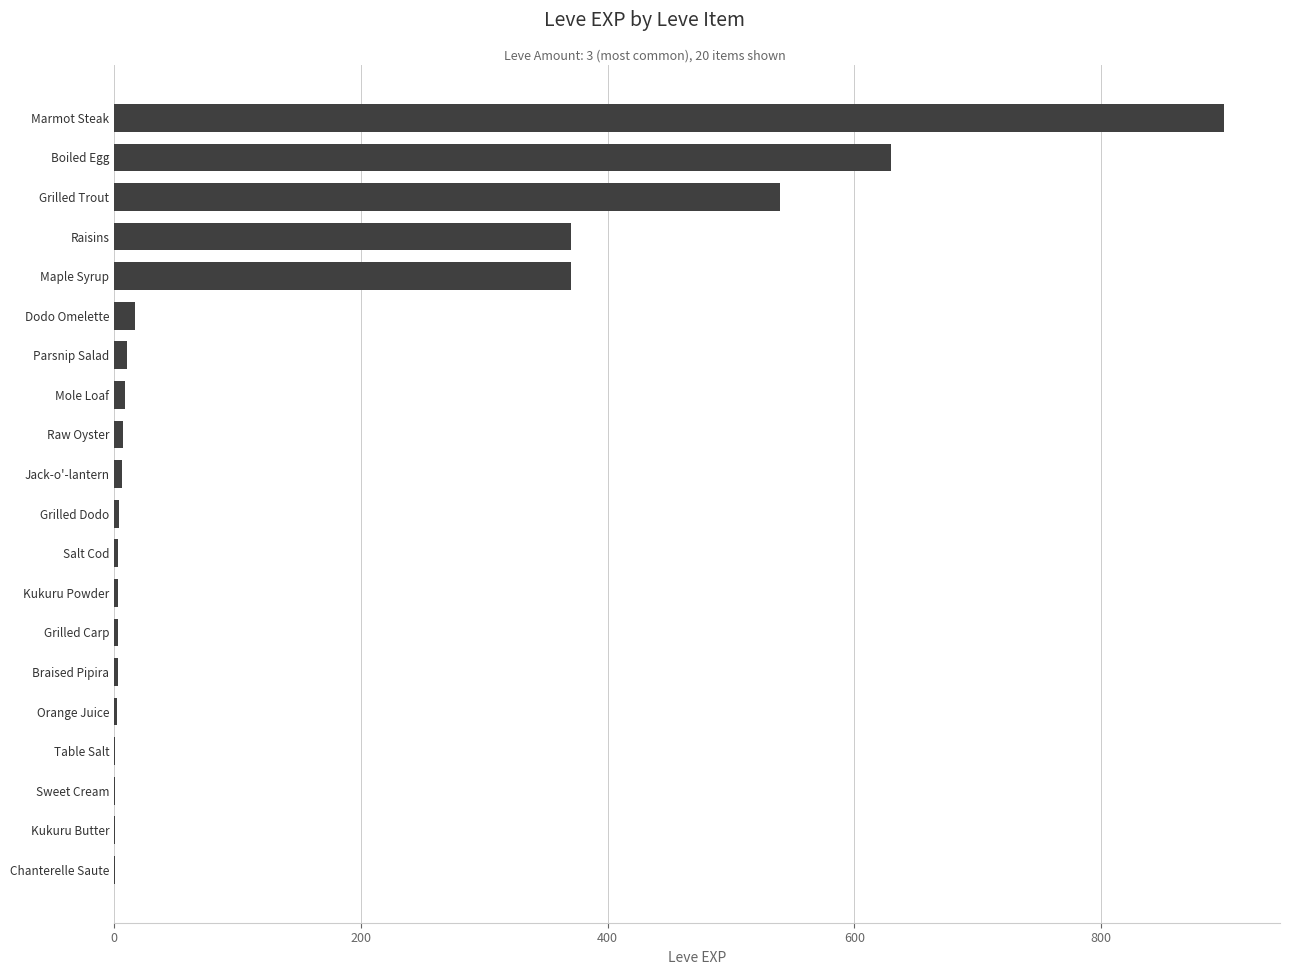

What is the greatest value displayed?

900